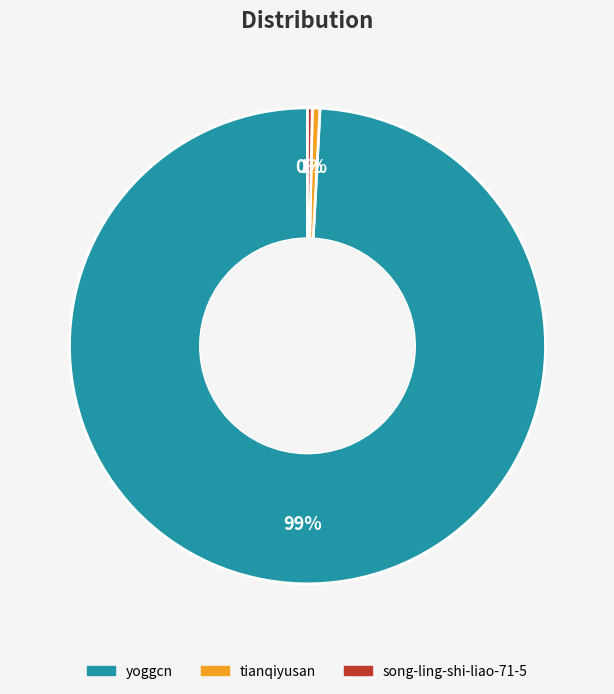

Approximately how many times larger is the value at yoggcn compared to song-ling-shi-liao-71-5?

307.6